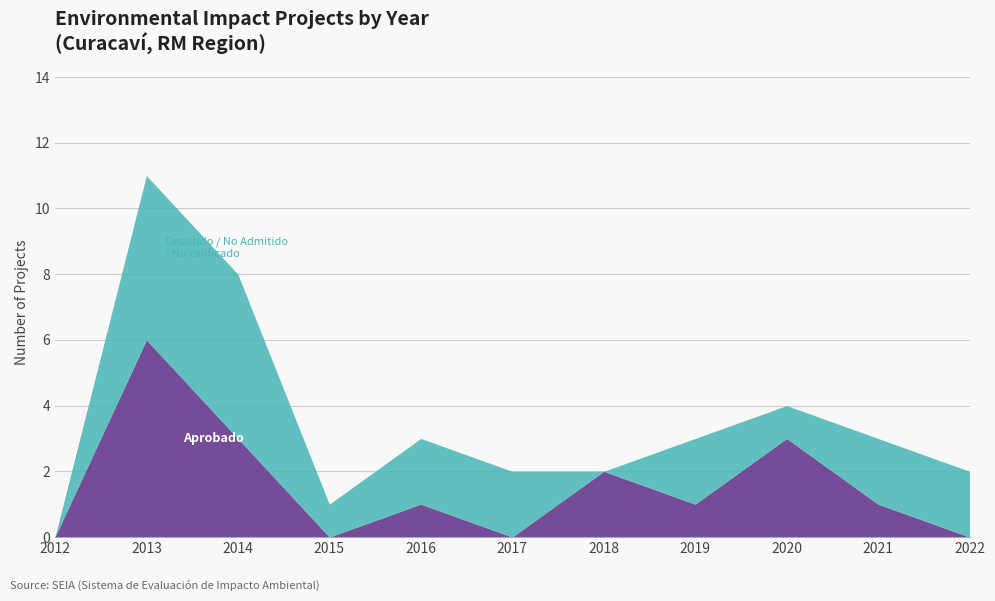

In Desistido / No Admitido / No calificado, how many points are lower than both neighbors (excluding endpoints)?

3